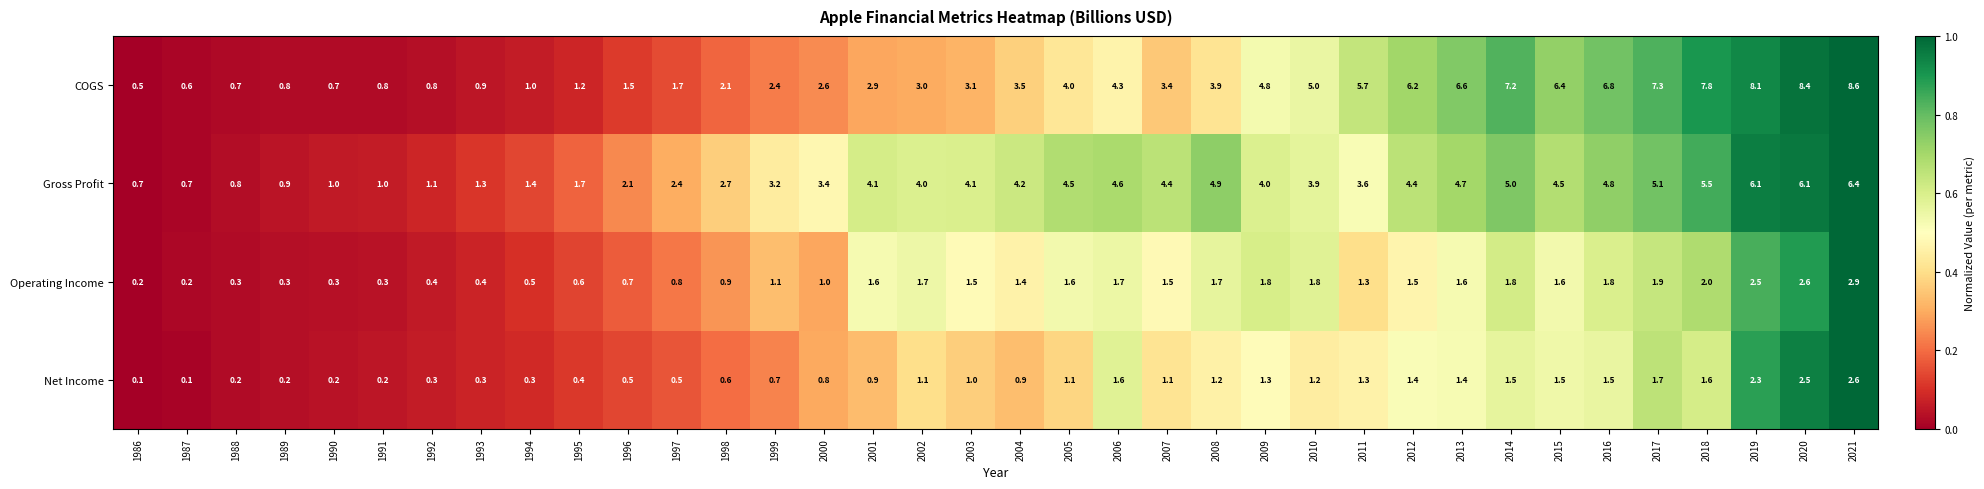

Which series has the widest spread of values?

COGS